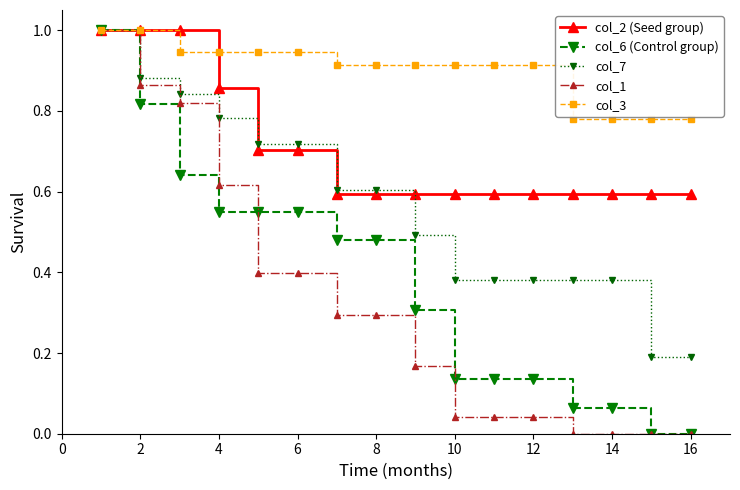

Which series has the largest total across all categories?

col_3